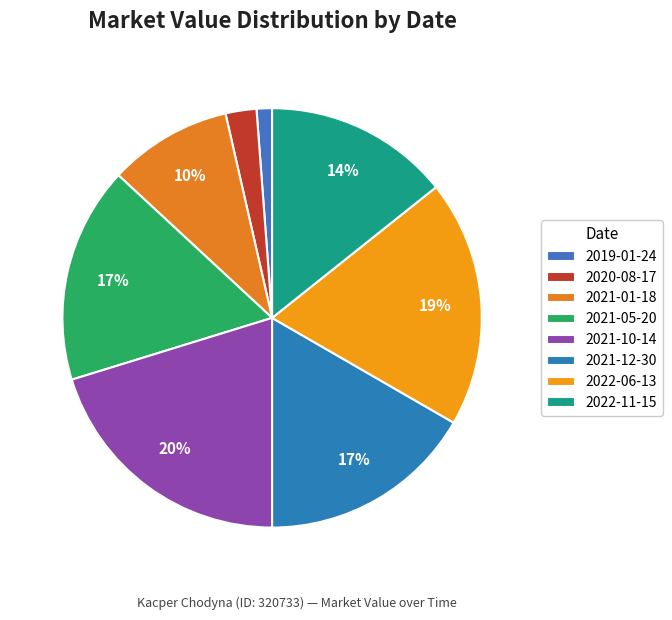

Is 2022-06-13 the majority of the pie?

No